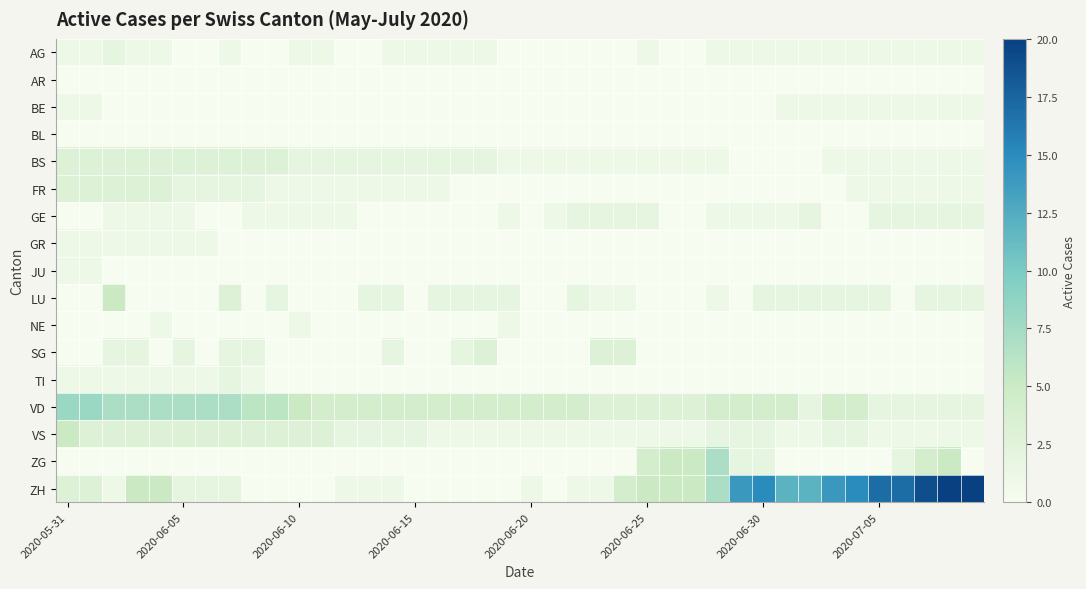

Which series has the widest spread of values?

ZH